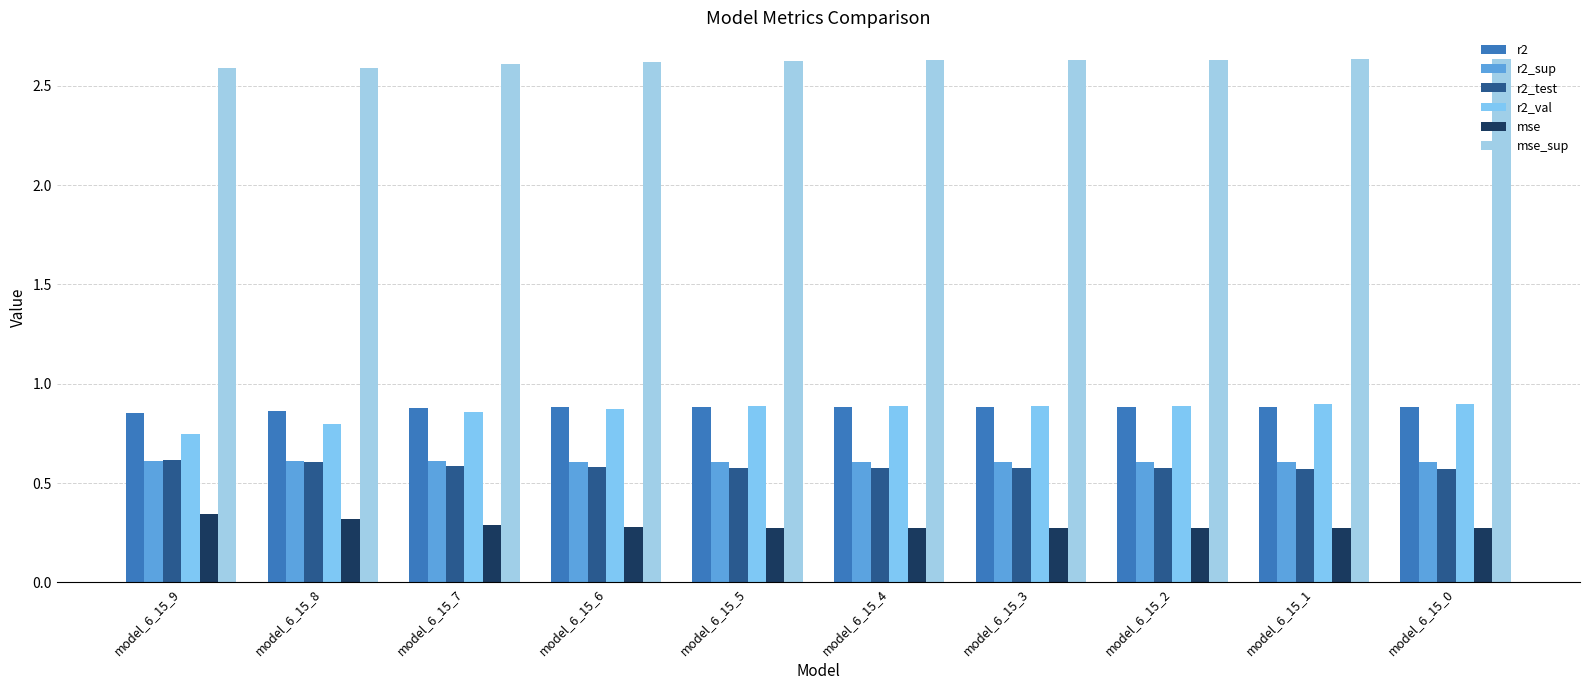

Is the value of mse_sup at model_6_15_4 greater than the value of mse at model_6_15_4?

Yes